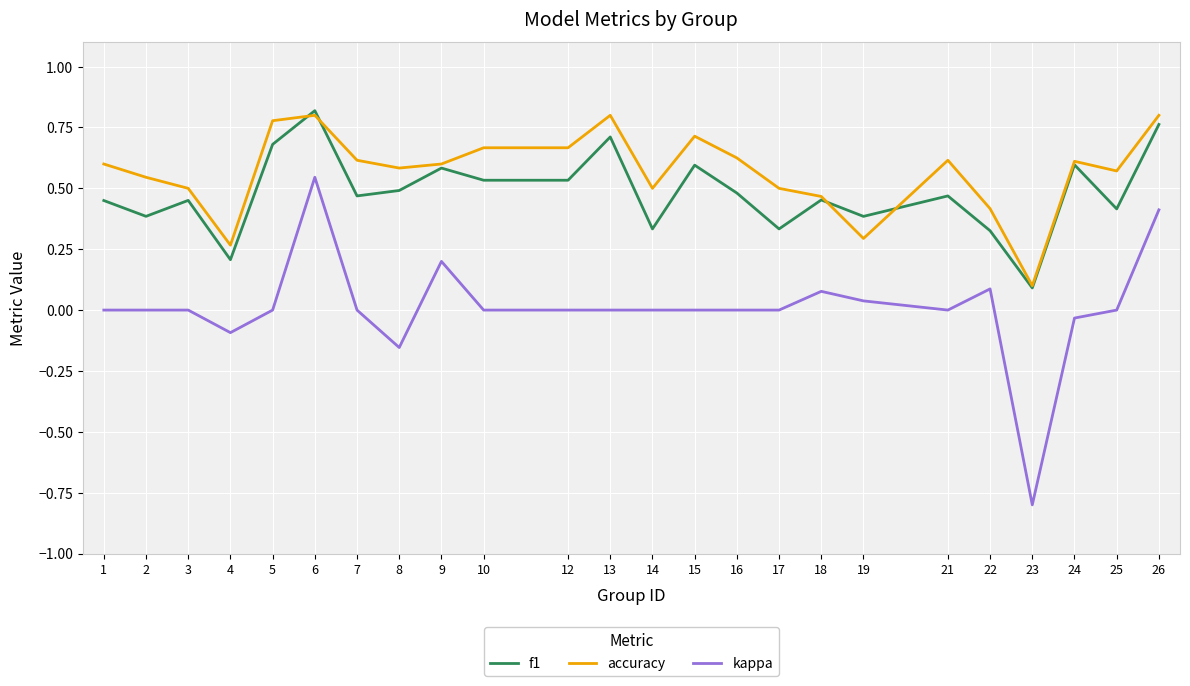

The f1 series shows 0.5 at 10. True or false?

True